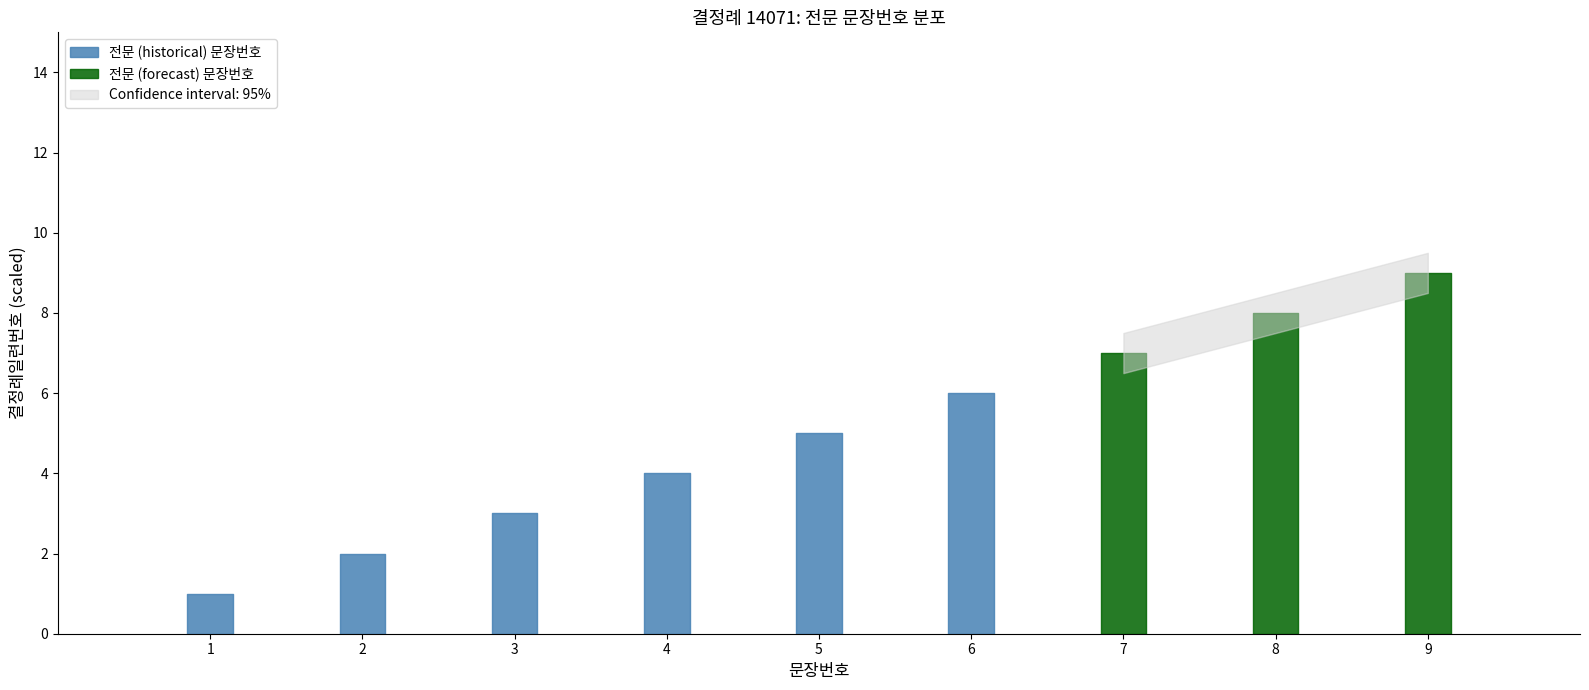

Which category has the highest value across all series?

9